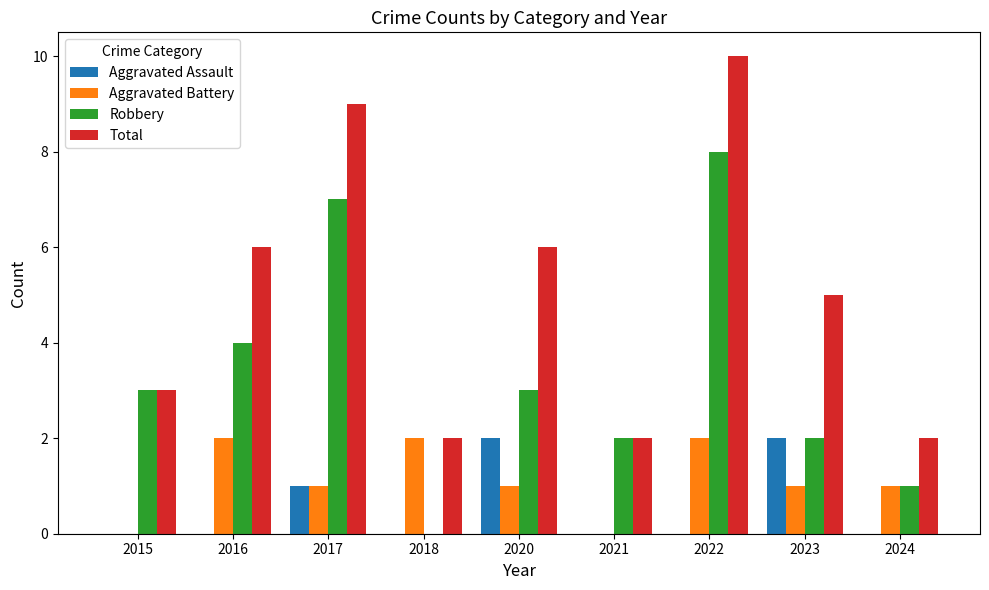

What is the maximum value shown in the chart?

10